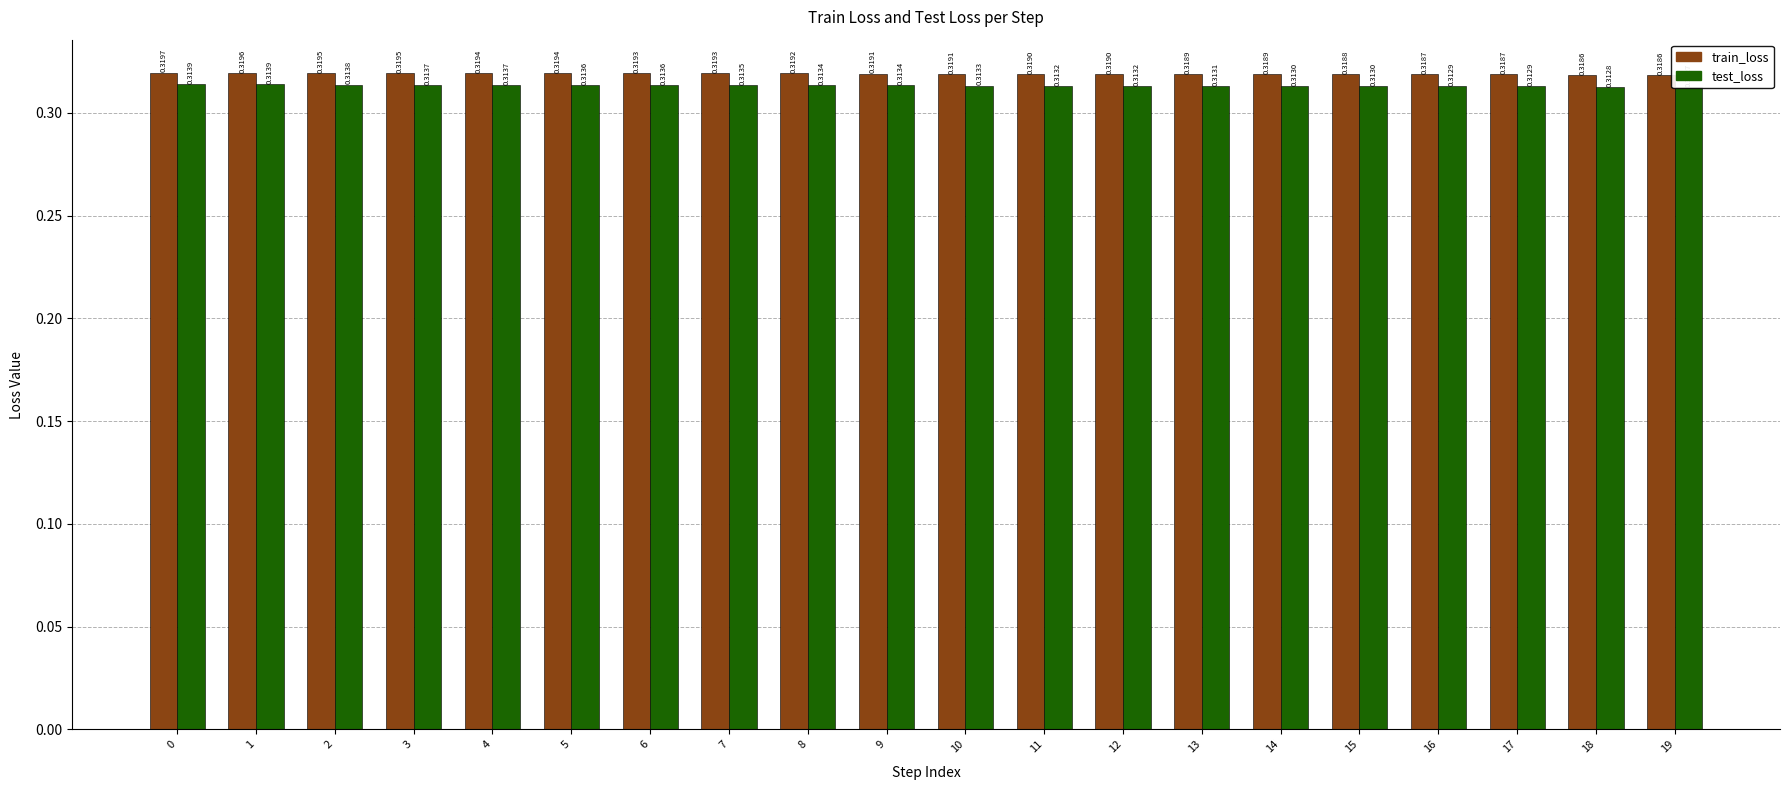

Which series has the largest range (max minus min)?

test_loss